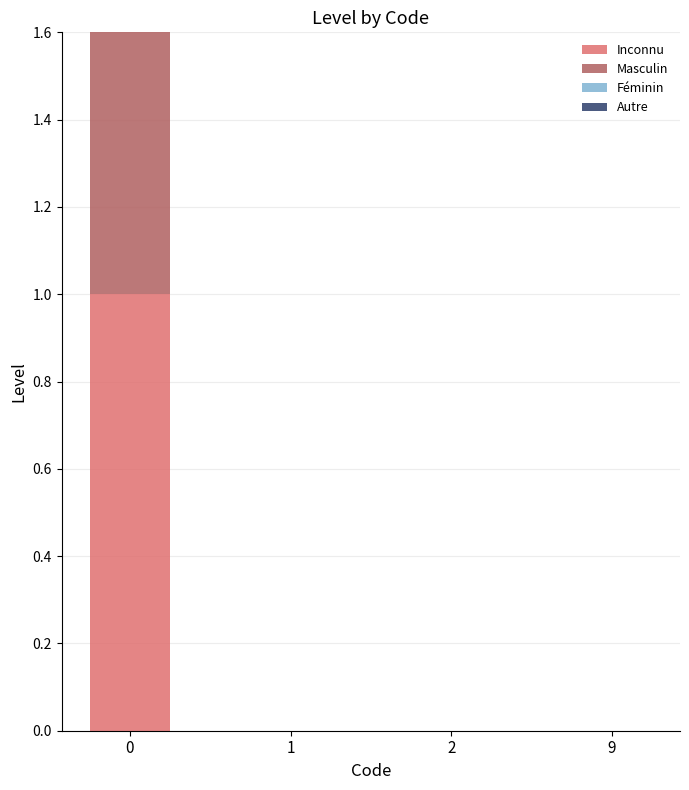

How many bars are there in total?

16